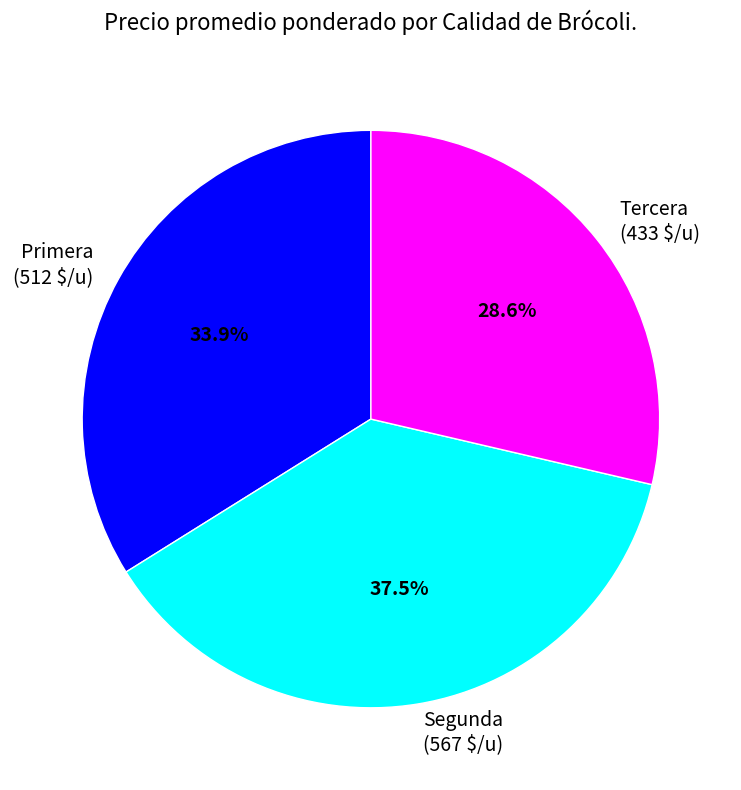

What percentage do Segunda and Primera together represent?

71.4%